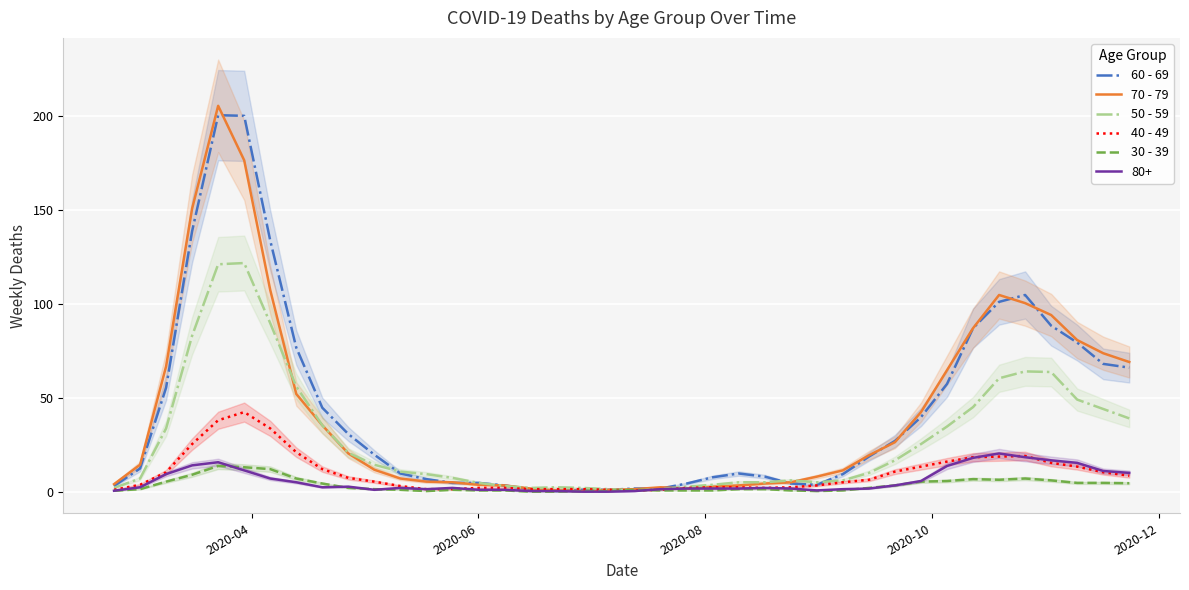

What is the highest value of the 80+ series?

20.3